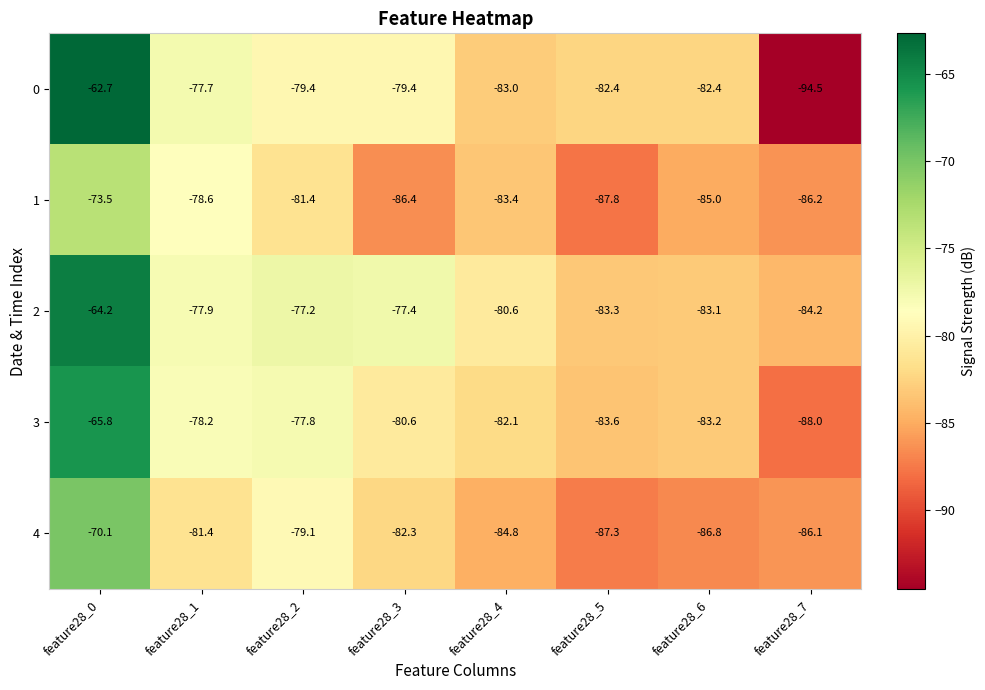

How many categories are shown in the chart?

8